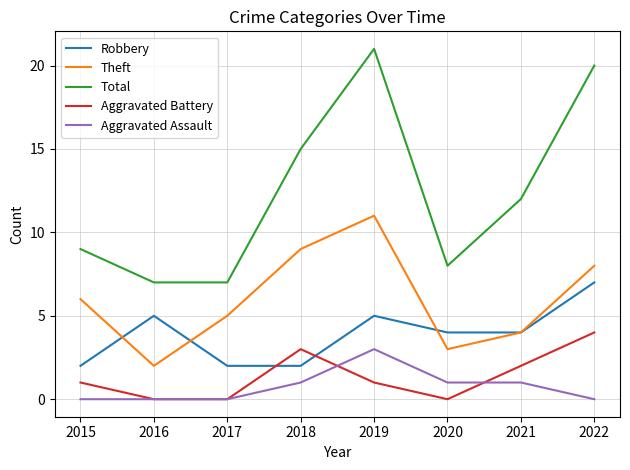

What are all the series names shown in the legend?

Robbery, Theft, Total, Aggravated Battery, Aggravated Assault